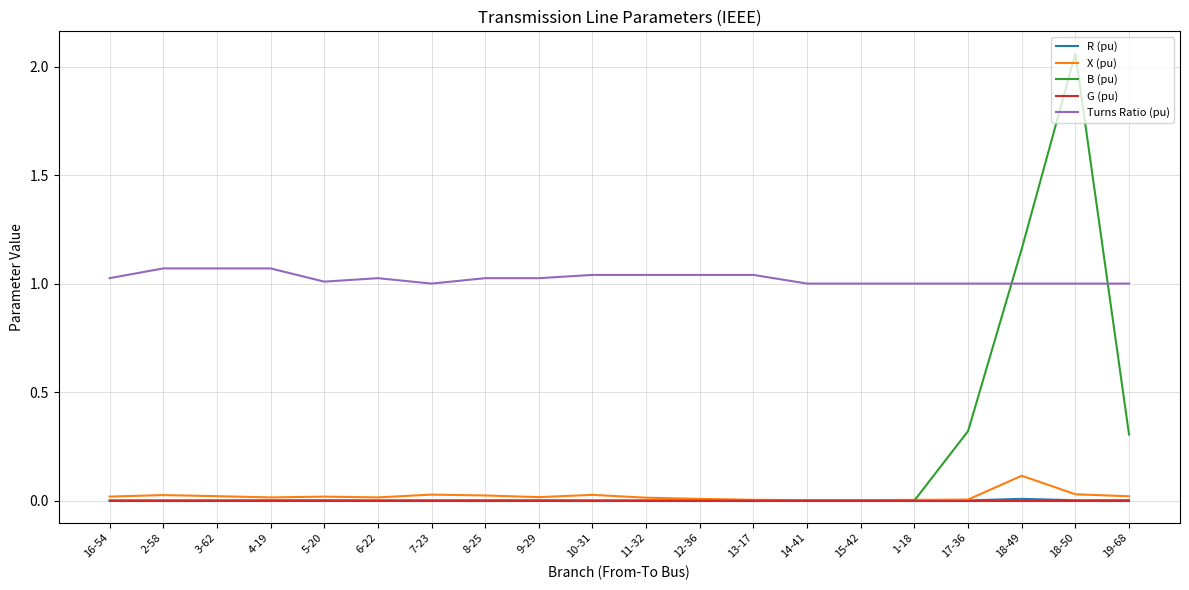

Which series has the largest range (max minus min)?

B (pu)